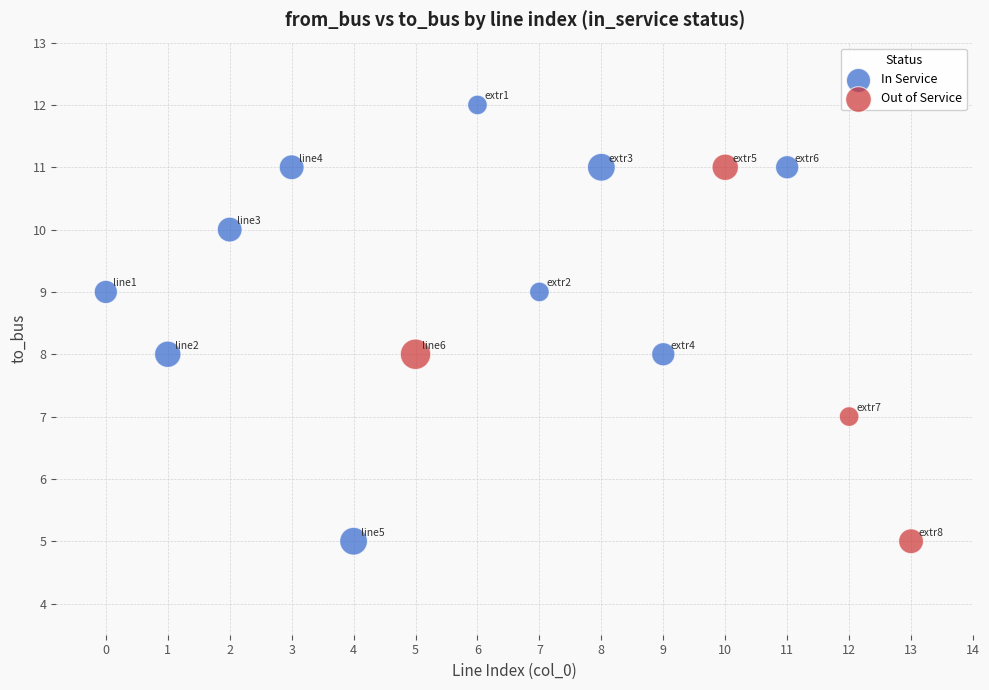

Which series has the widest spread of Y values?

In Service